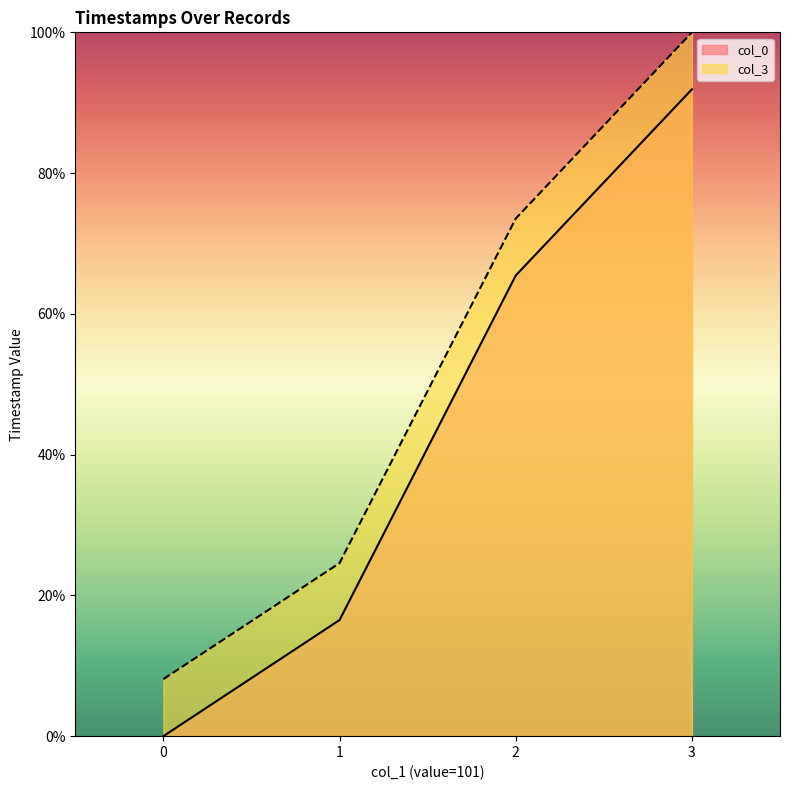

Is it true that col_0 equals 7.2 at 1?

False